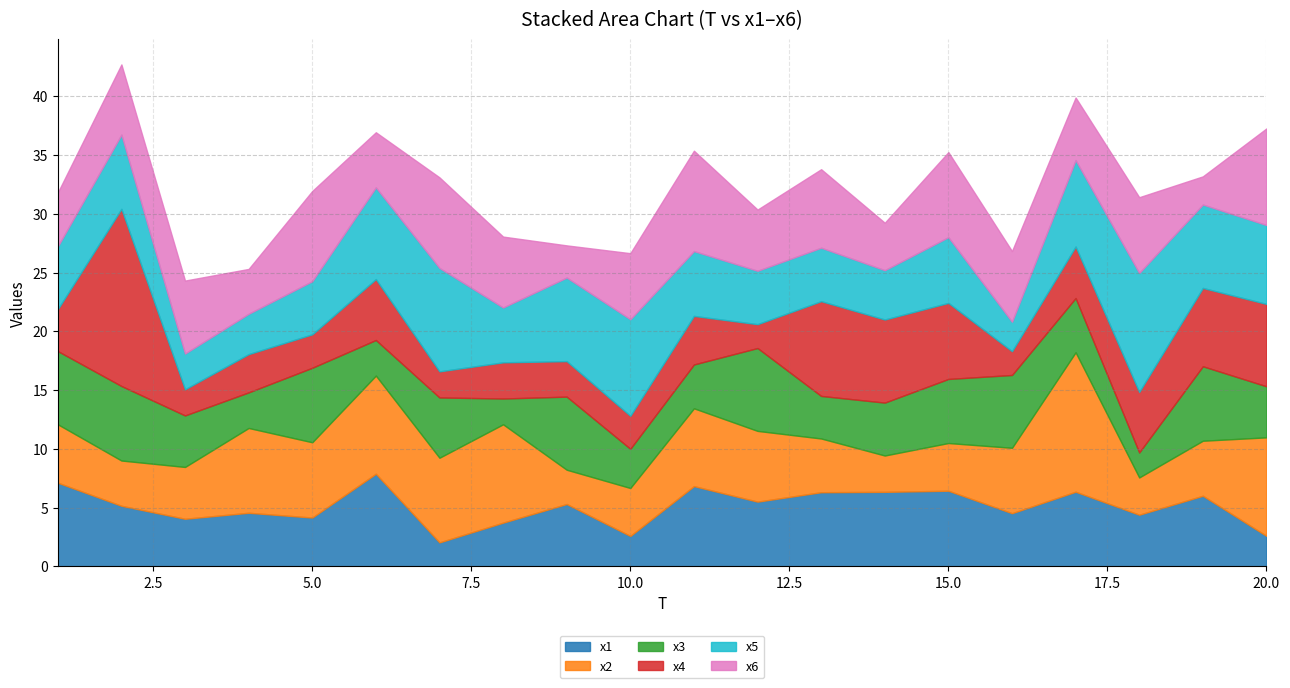

How many times do x3 and x4 cross each other?

13